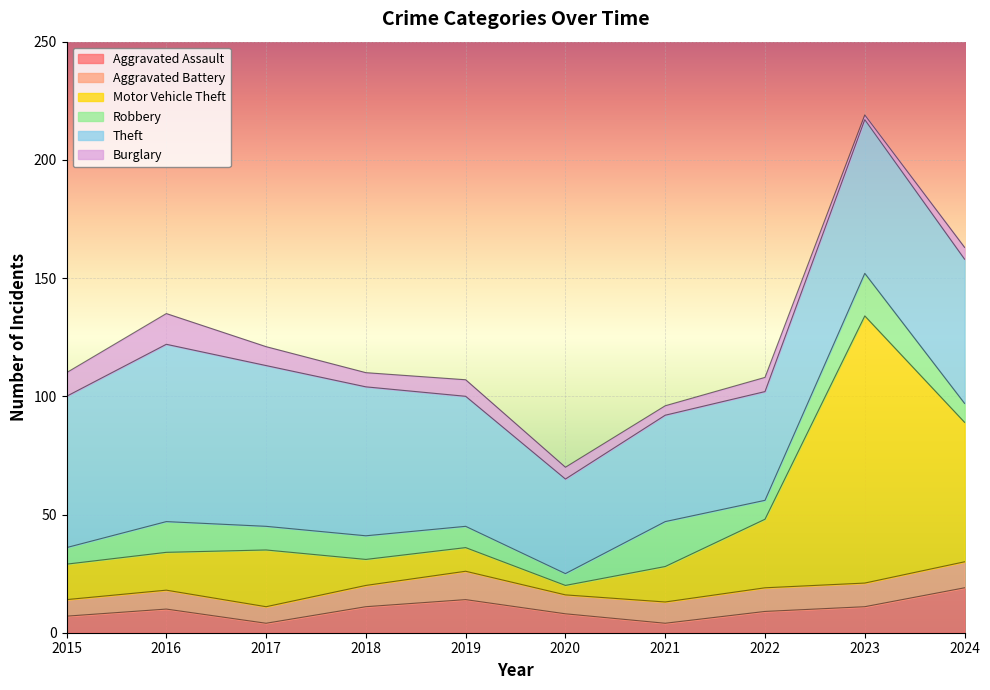

Reading left to right, transcribe all the data shown in this chart.

Aggravated Assault: 2015=7	2016=10	2017=4	2018=11	2019=14	2020=8	2021=4	2022=9	2023=11	2024=19
Aggravated Battery: 2015=7	2016=8	2017=7	2018=9	2019=12	2020=8	2021=9	2022=10	2023=10	2024=11
Motor Vehicle Theft: 2015=15	2016=16	2017=24	2018=11	2019=10	2020=4	2021=15	2022=29	2023=113	2024=59
Robbery: 2015=7	2016=13	2017=10	2018=10	2019=9	2020=5	2021=19	2022=8	2023=18	2024=8
Theft: 2015=64	2016=75	2017=68	2018=63	2019=55	2020=40	2021=45	2022=46	2023=65	2024=61
Burglary: 2015=10	2016=13	2017=8	2018=6	2019=7	2020=5	2021=4	2022=6	2023=2	2024=5